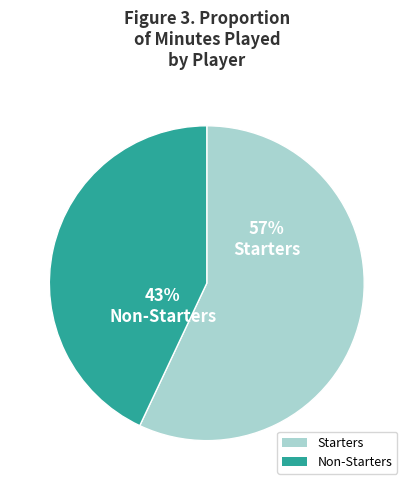

What is the smallest slice in the pie chart?

Non-Starters